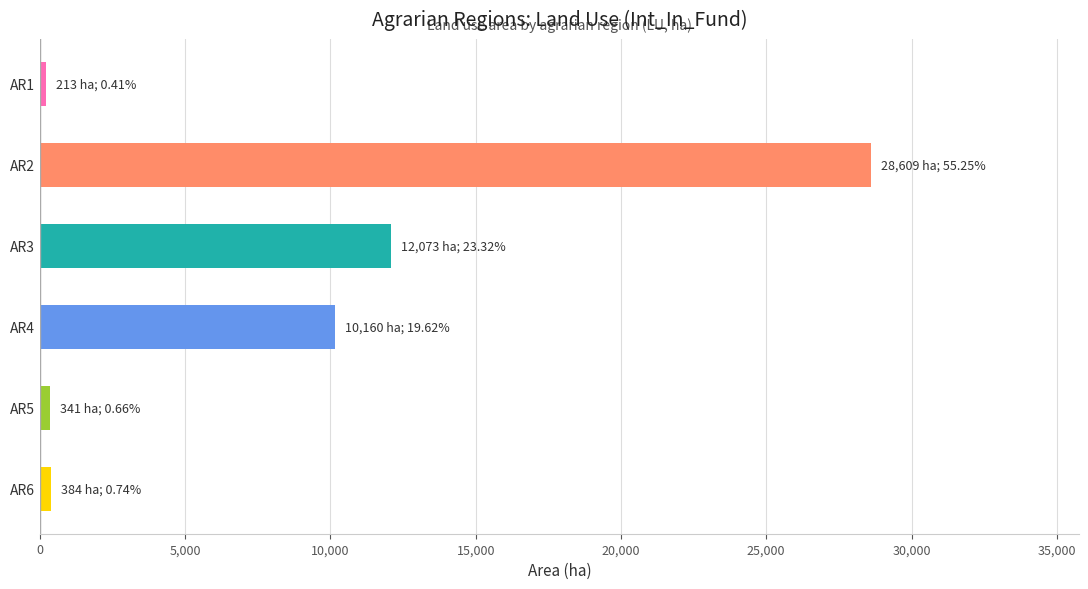

What is the maximum value shown in the chart?

28609